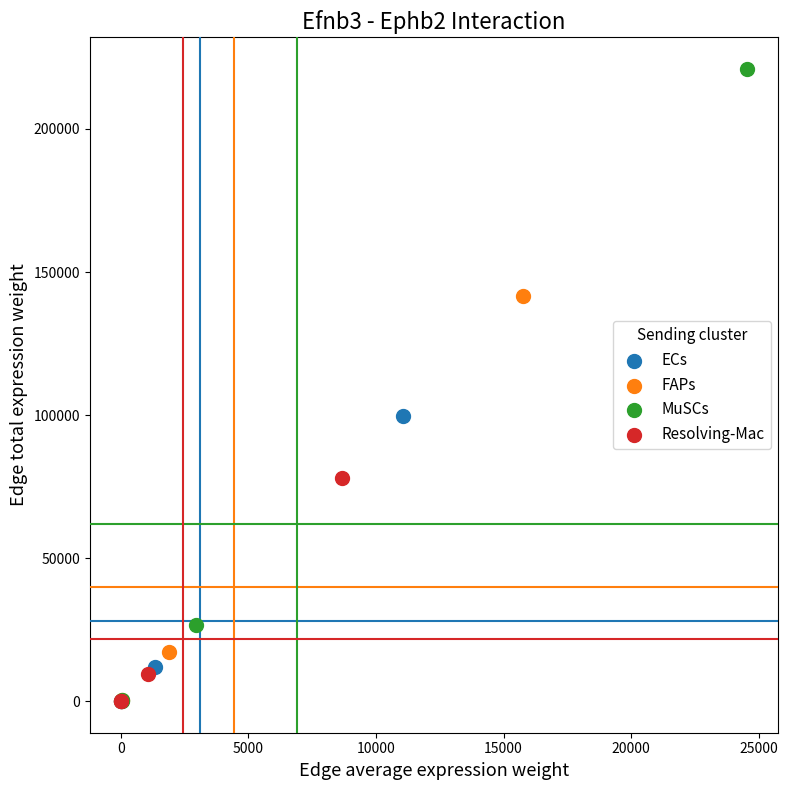

What are all the series names shown in the legend?

ECs, FAPs, MuSCs, Resolving-Mac